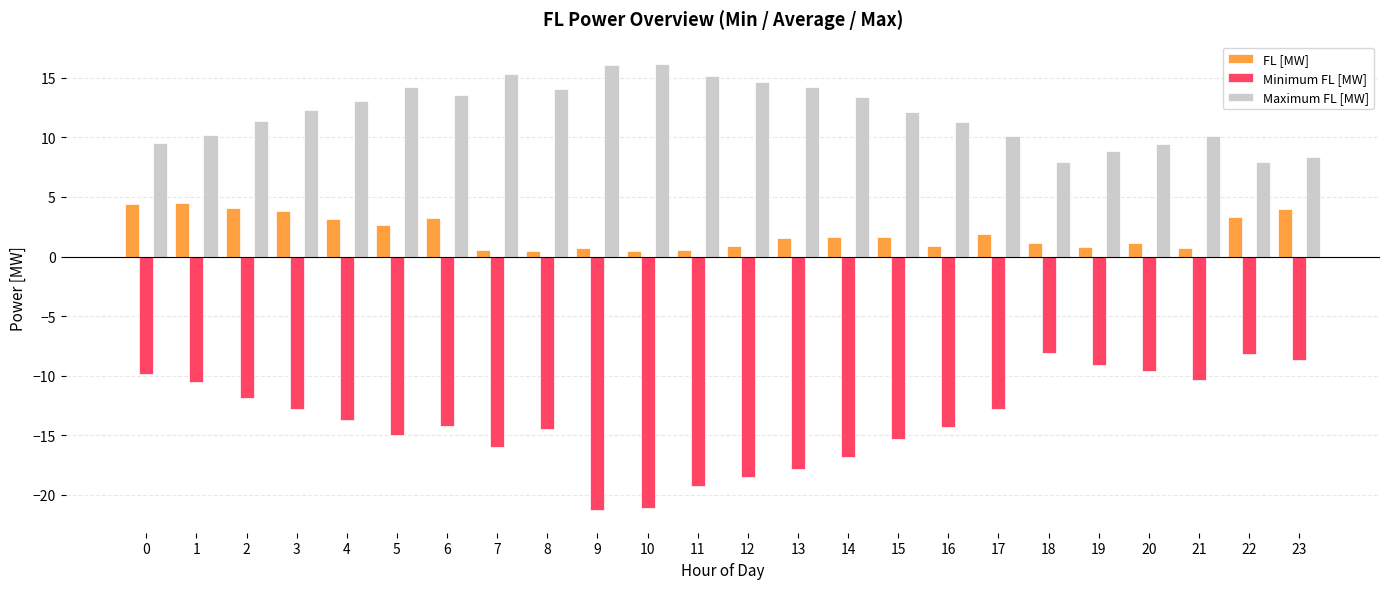

What is the difference between the second highest and minimum values in the Minimum FL [MW] series?

13.1